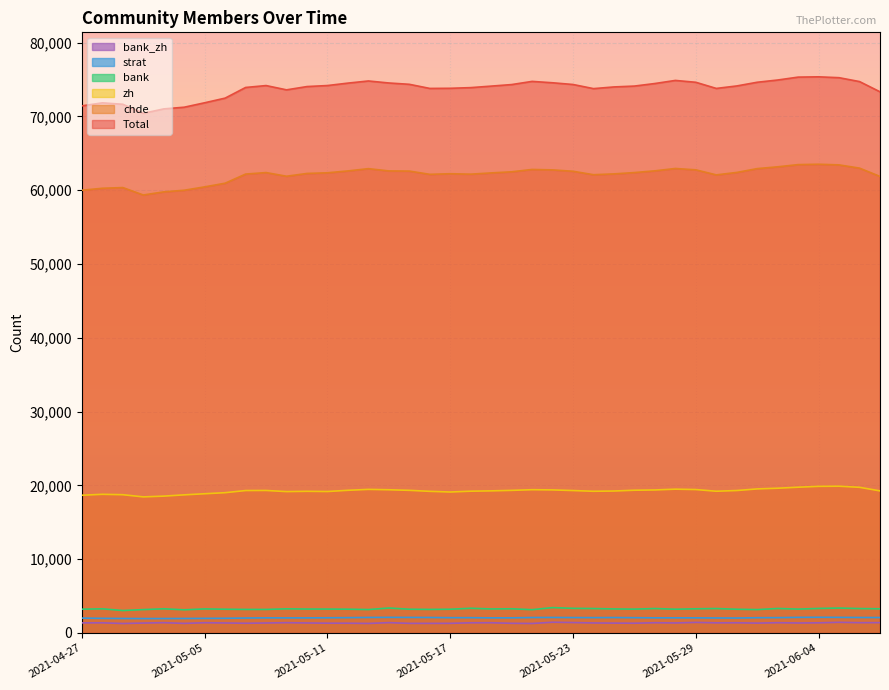

What are all the series names shown in the legend?

bank_zh, strat, bank, zh, chde, Total